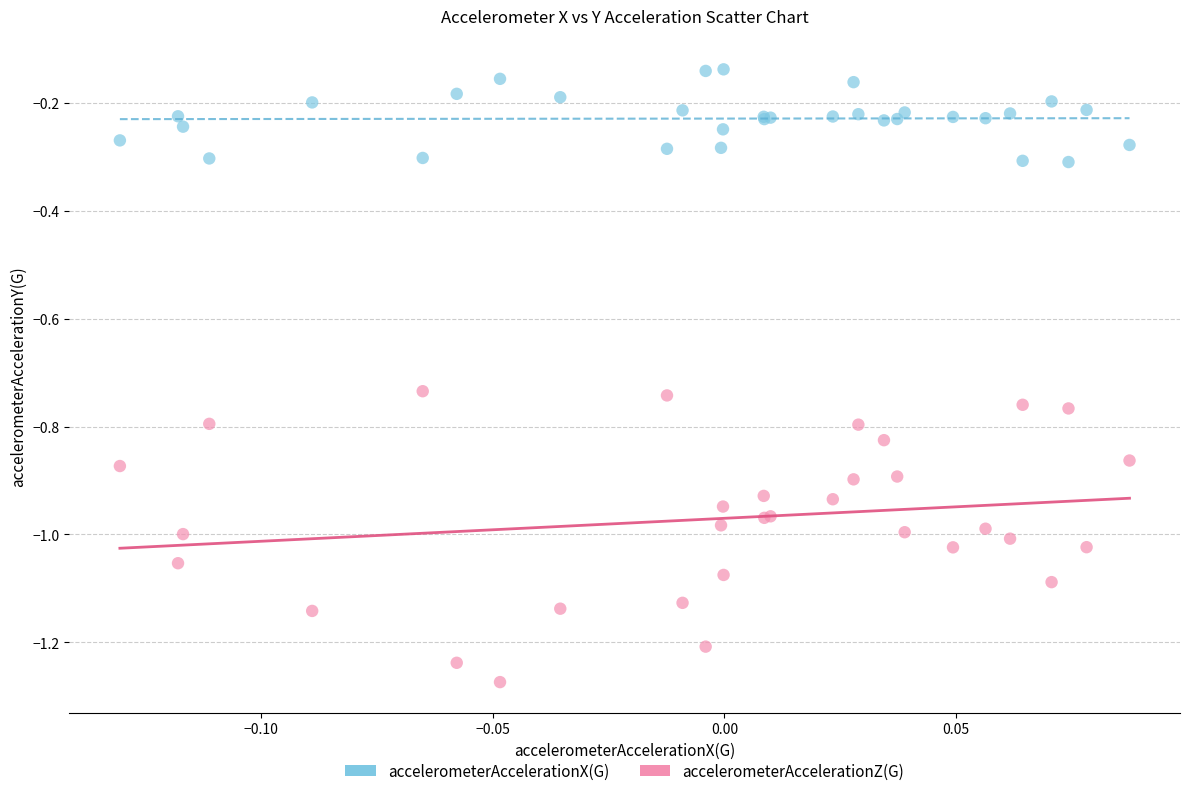

Which series contains the highest Y value?

accelerometerAccelerationX(G)